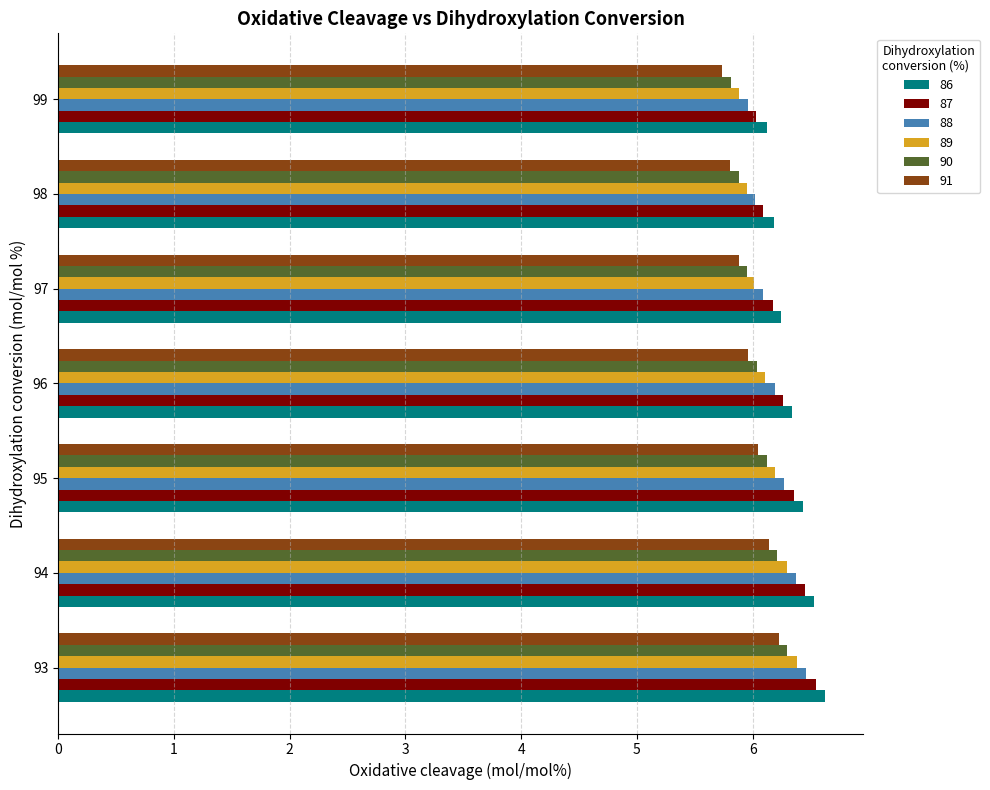

What is the approximate value of 91 at 99?

5.7